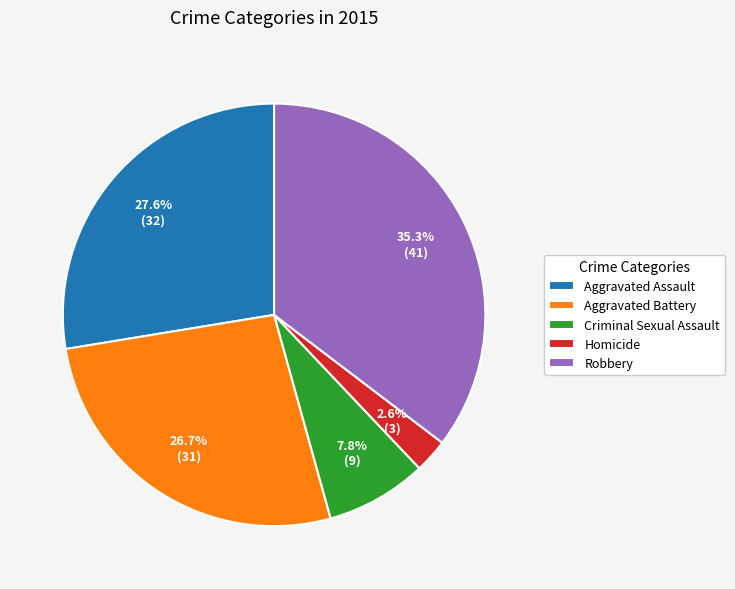

Is there a majority slice in this chart?

No